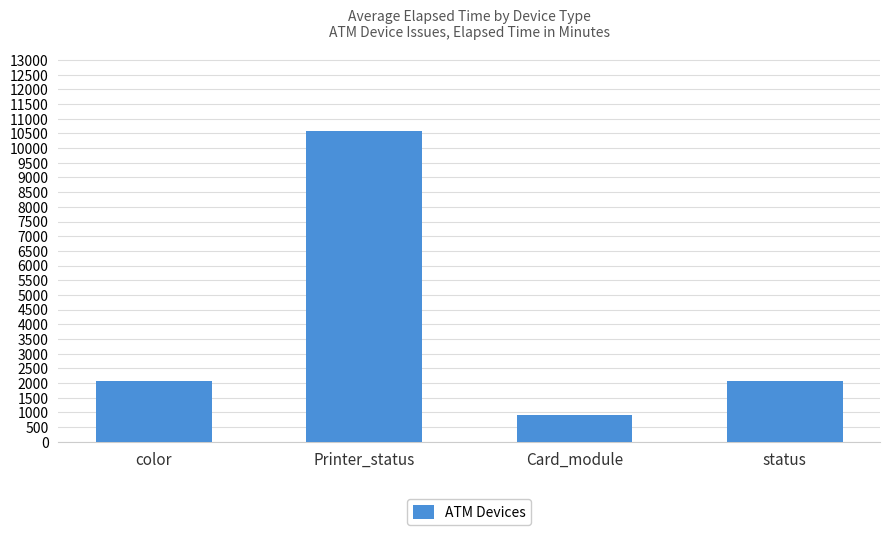

How many values are below 2050?

1